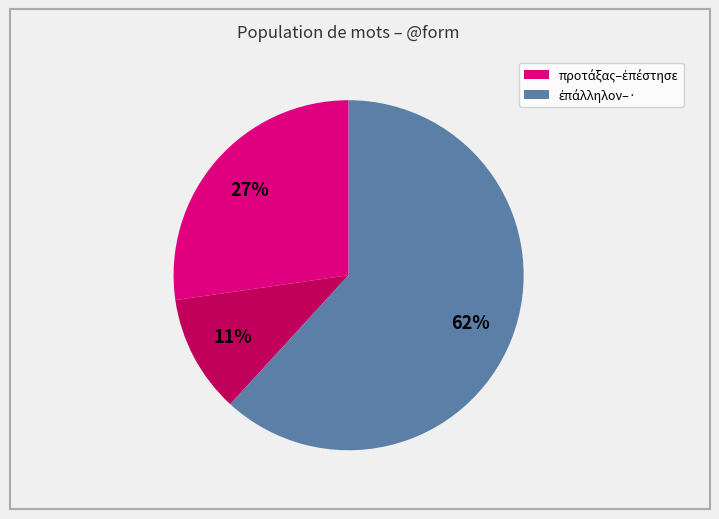

To the nearest percent, what is the average slice percentage?

33%